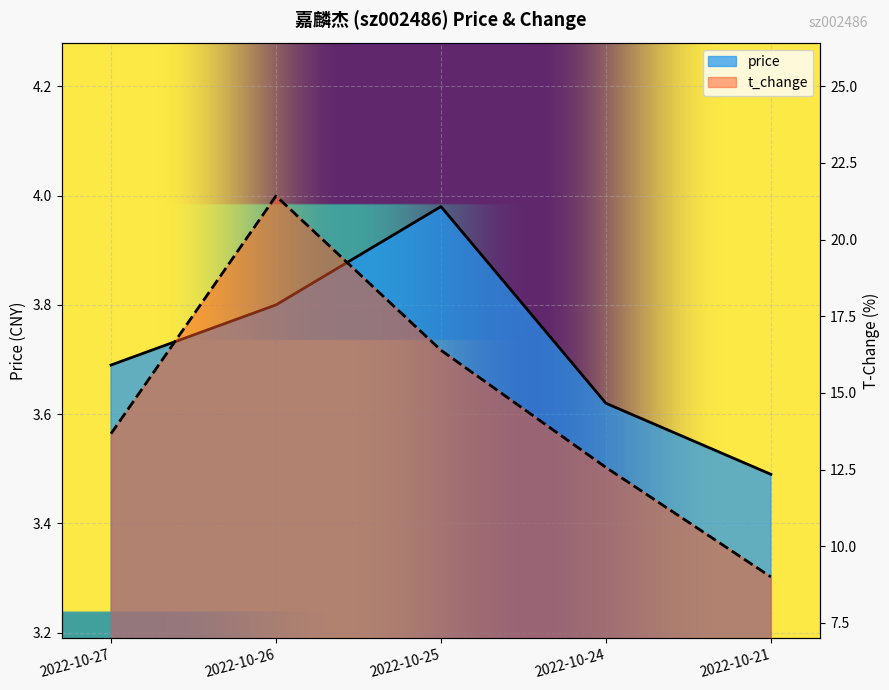

How many lines are shown in the chart?

2